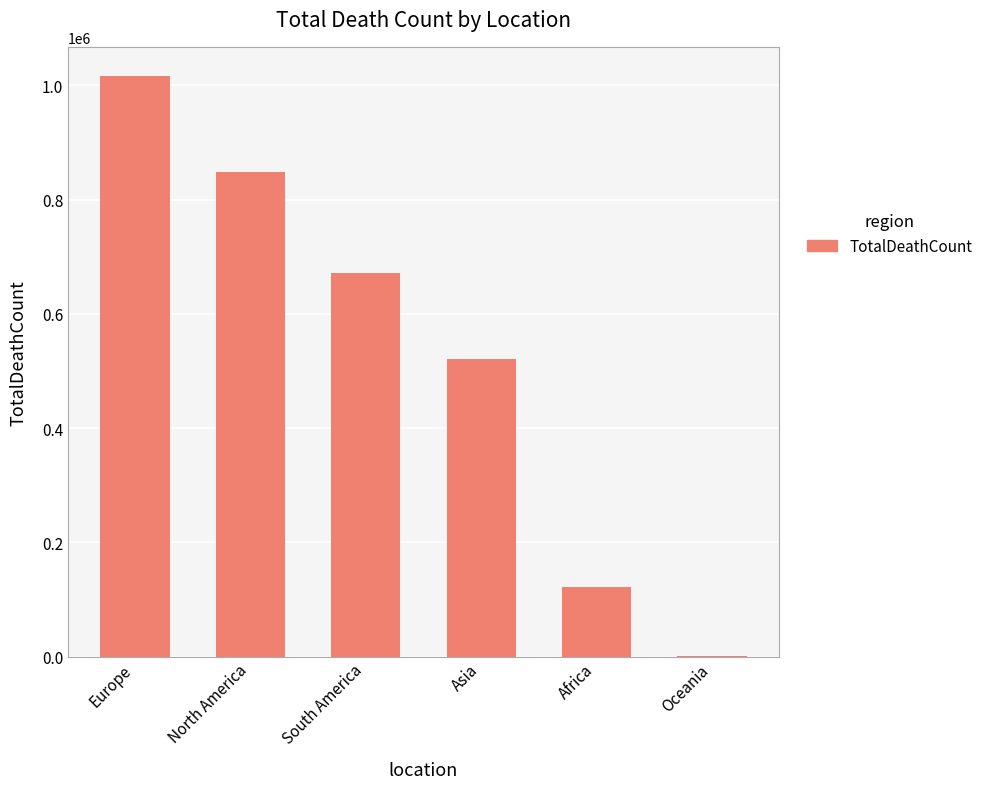

What is the average value?

530034